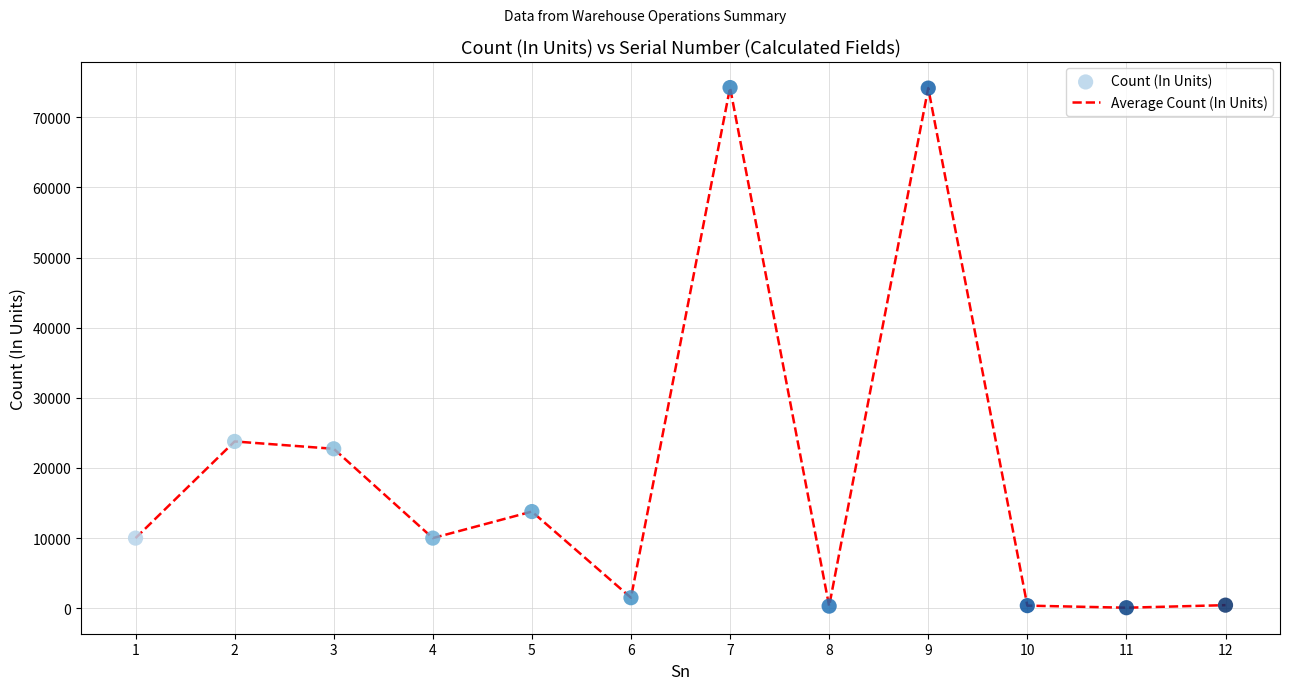

Approximately how many times larger is the value at 5 compared to 1?

1.4